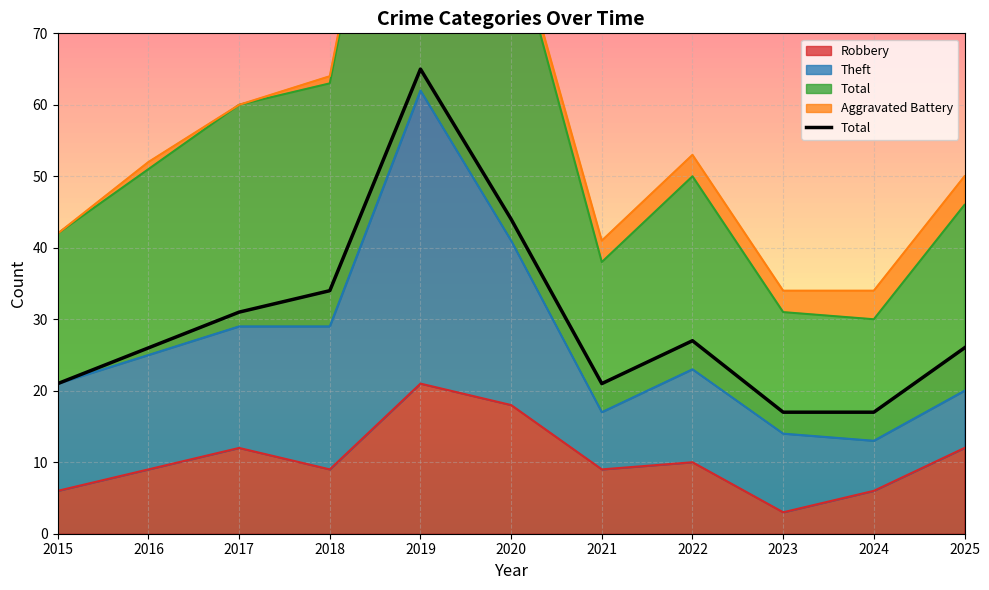

What is the change in value from 2021 to 2023?

-4